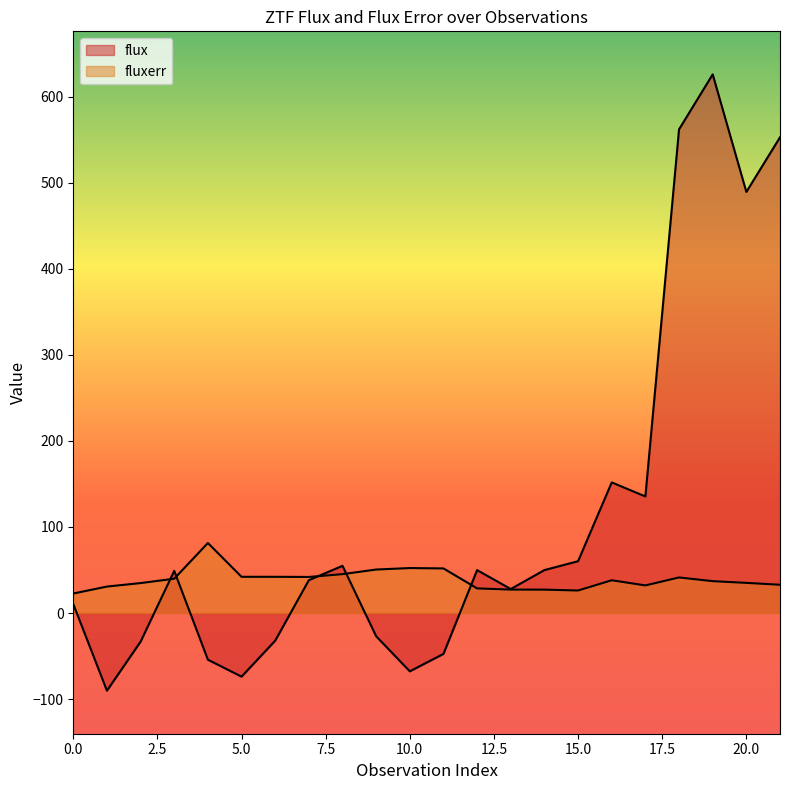

Reading left to right, extract all data points from this chart.

flux: 0=10.4	1=-90.3	2=-33.3	3=48.9	4=-54.2	5=-74.0	6=-32.1	7=38.1	8=54.8	9=-27.0	10=-67.8	11=-47.5	12=49.8	13=27.8	14=49.9	15=60.2	16=151.7	17=135.4	18=562.0	19=625.9	20=489.3	21=552.7
fluxerr: 0=22.6	1=30.7	2=34.8	3=39.8	4=81.3	5=42.1	6=42.1	7=41.9	8=45.1	9=50.5	10=52.2	11=51.8	12=28.6	13=27.2	14=27.2	15=26.1	16=38.0	17=32.0	18=41.3	19=37.0	20=35.0	21=32.8